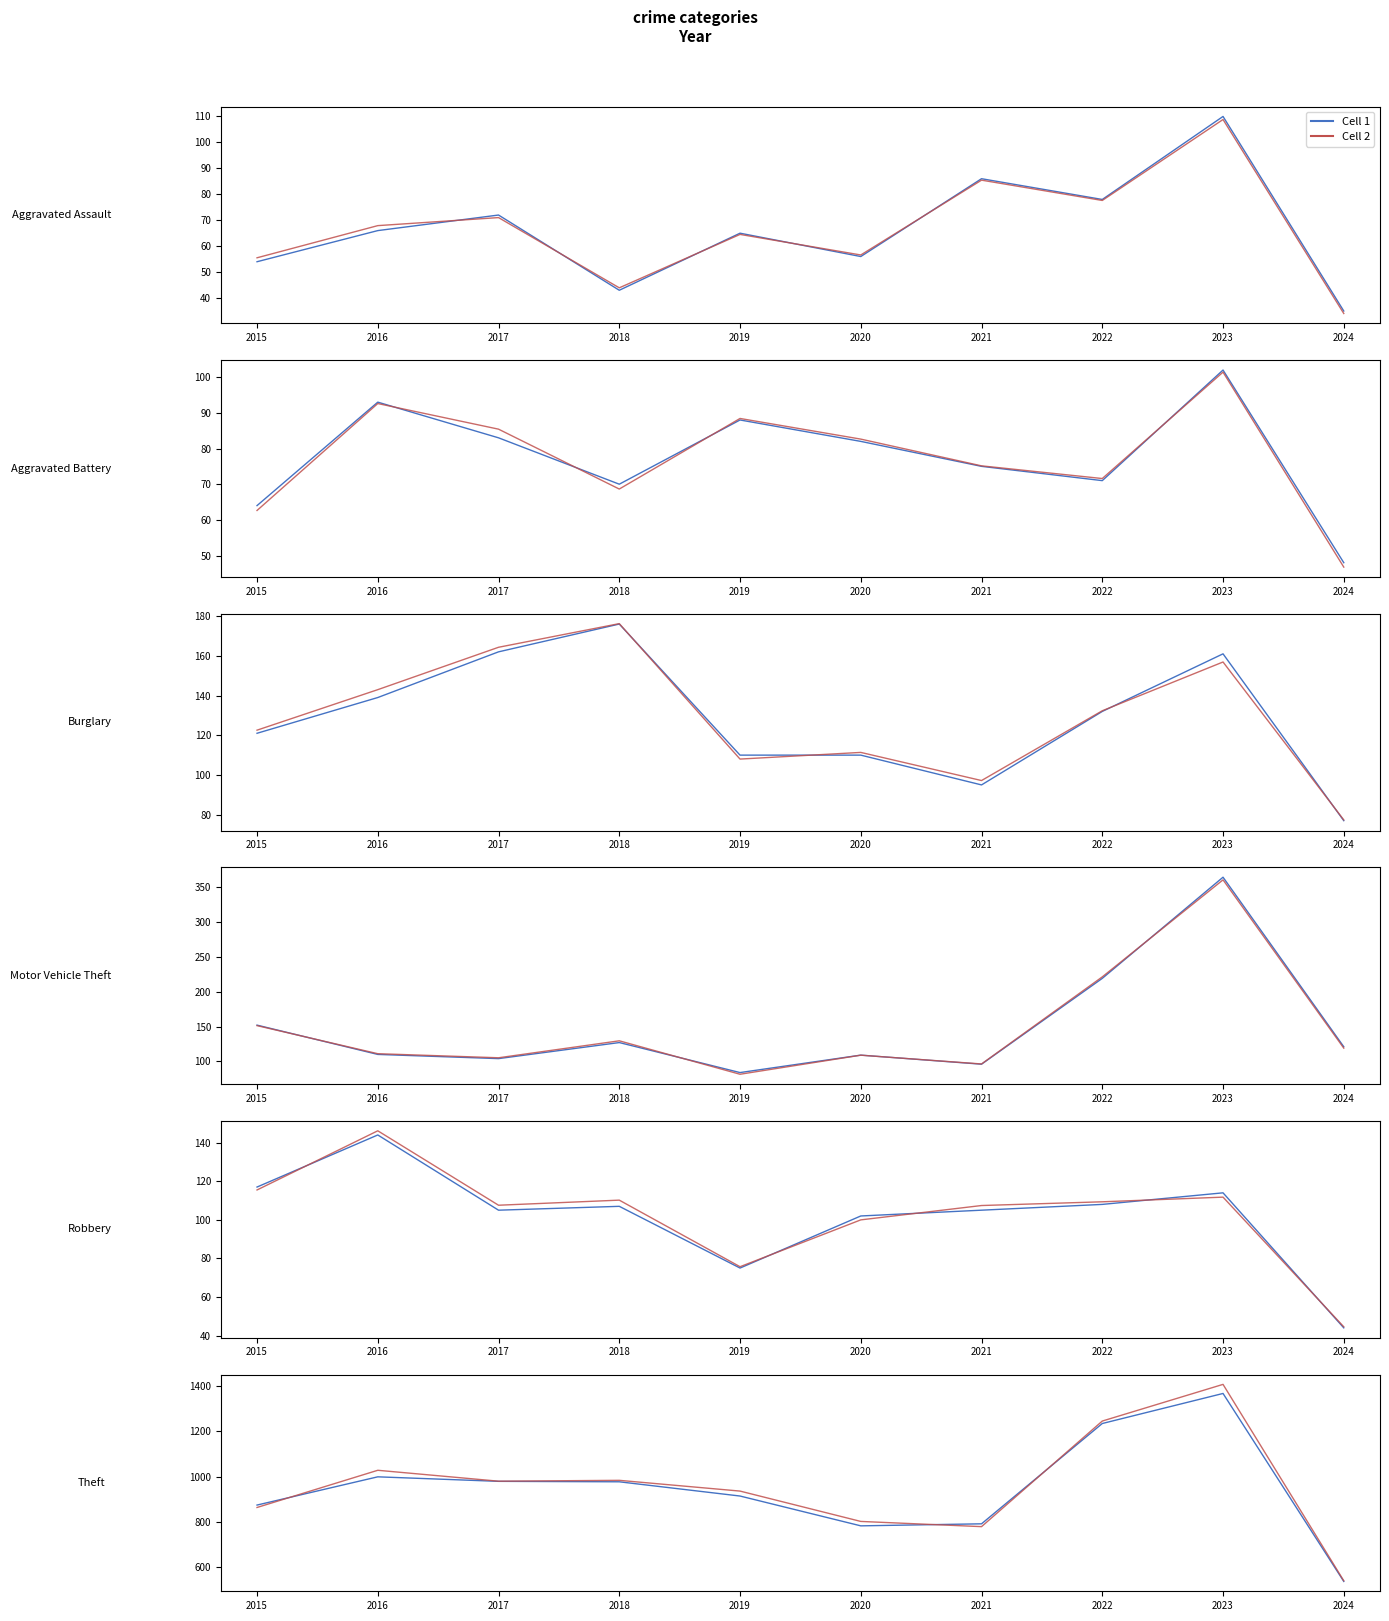

How many lines are shown in the chart?

2